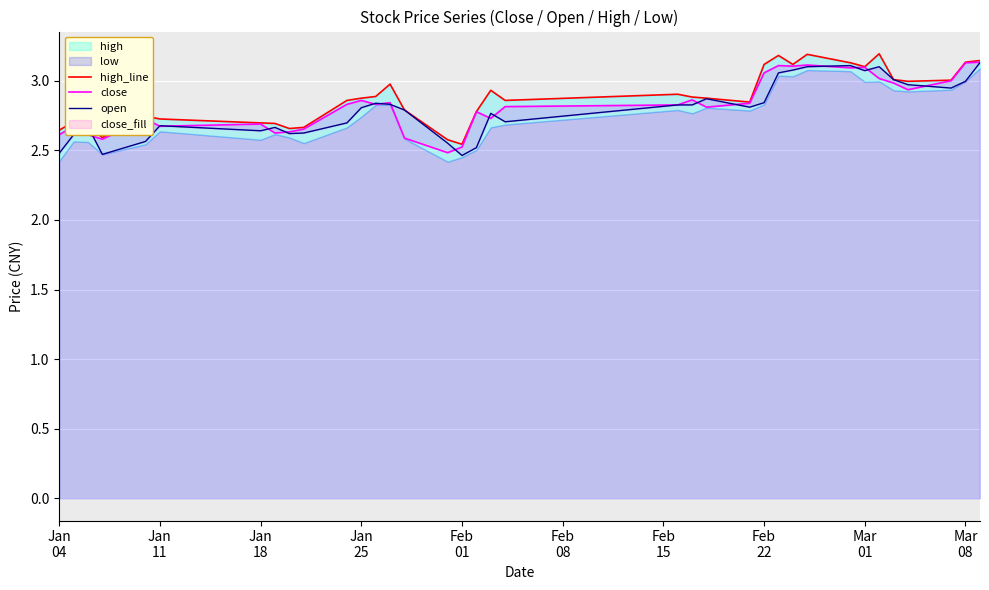

Rank the series by their average value, from highest to lowest.

high_line, close, open